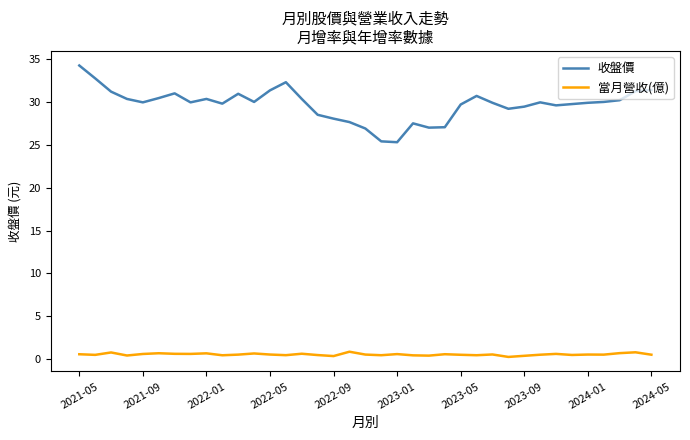

True or false: 當月營收(億) and 收盤價 intersect in this chart.

False